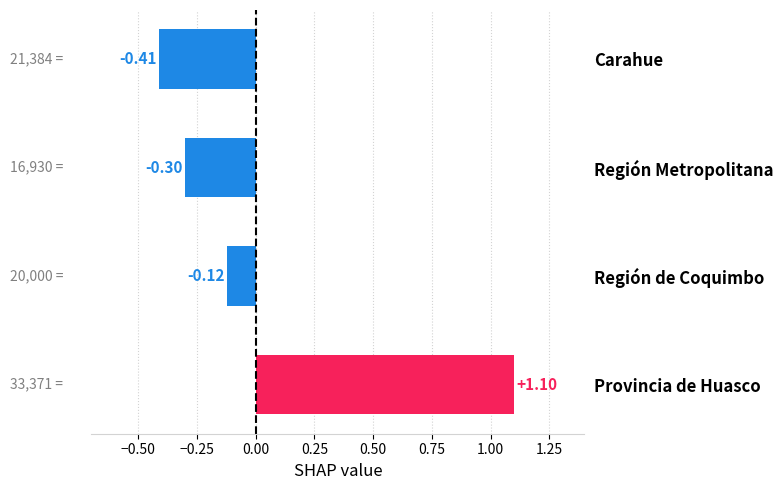

How many values are below zero?

3